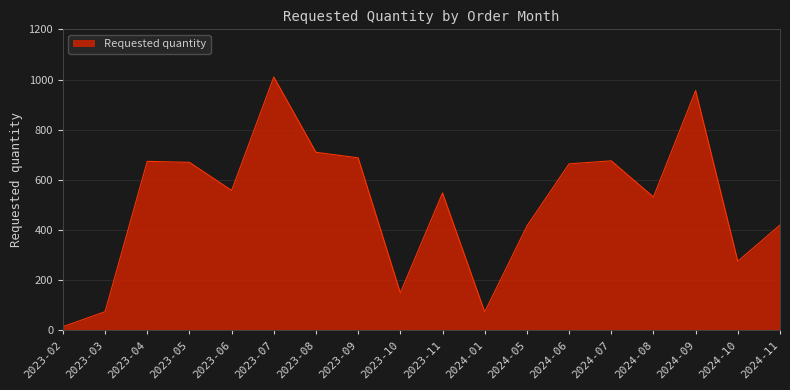

Which has a higher value, 2024-09 or 2024-11?

2024-09